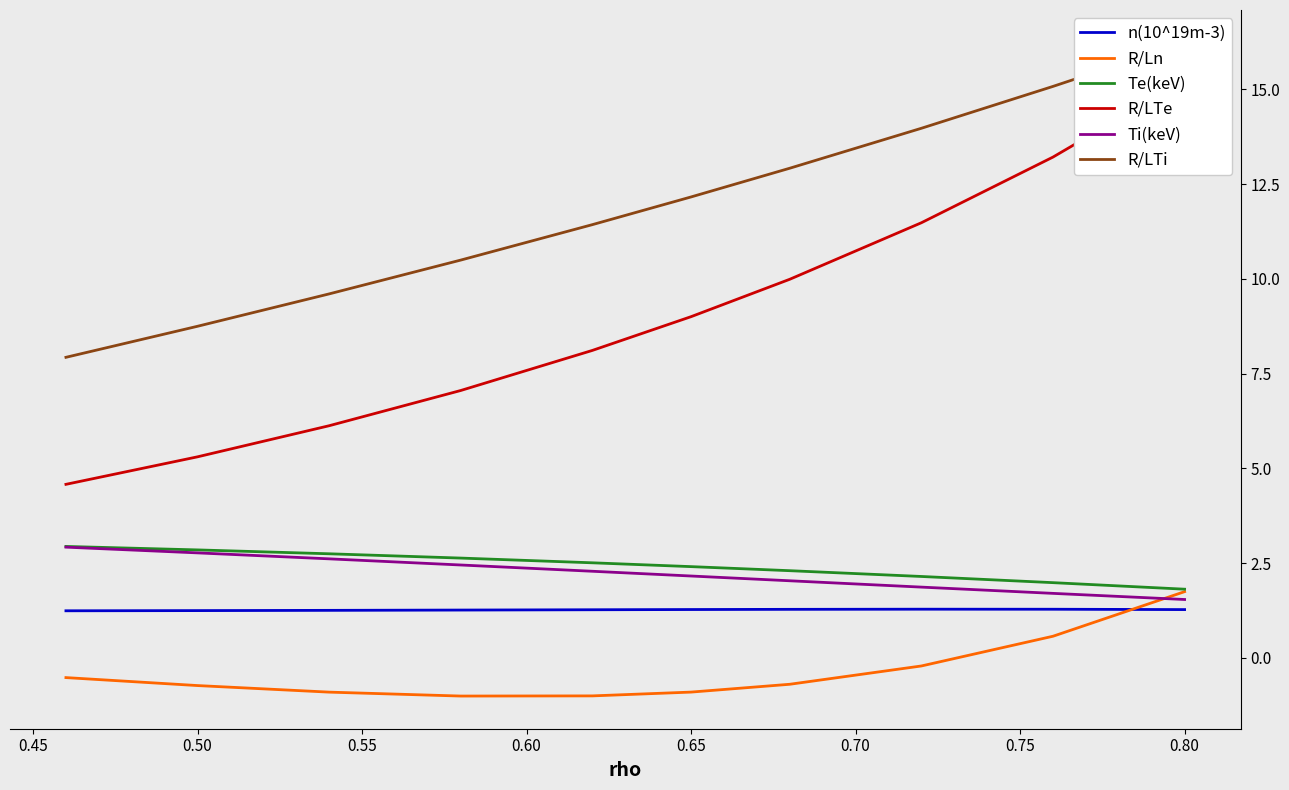

What is the lowest value of the Te(keV) series?

1.8